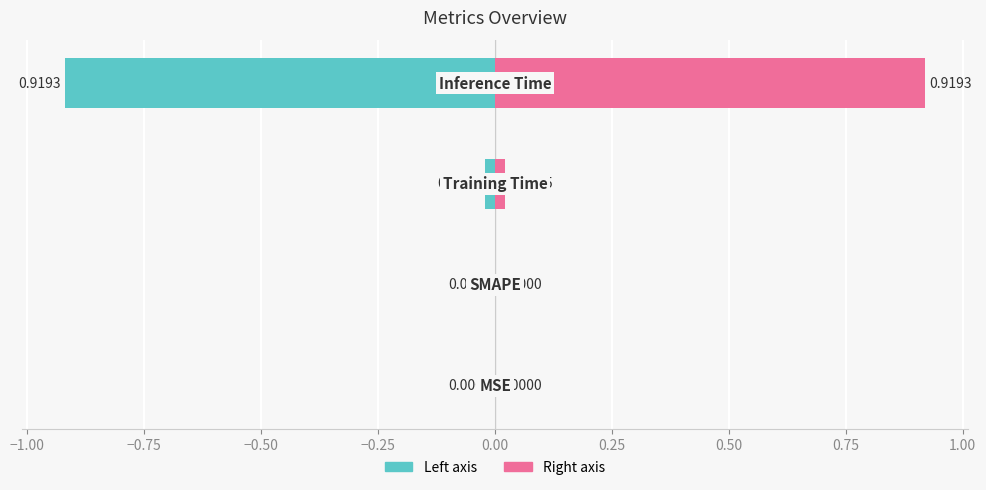

What is the difference between the maximum and minimum values in the col_1 (mirror) series?

0.9